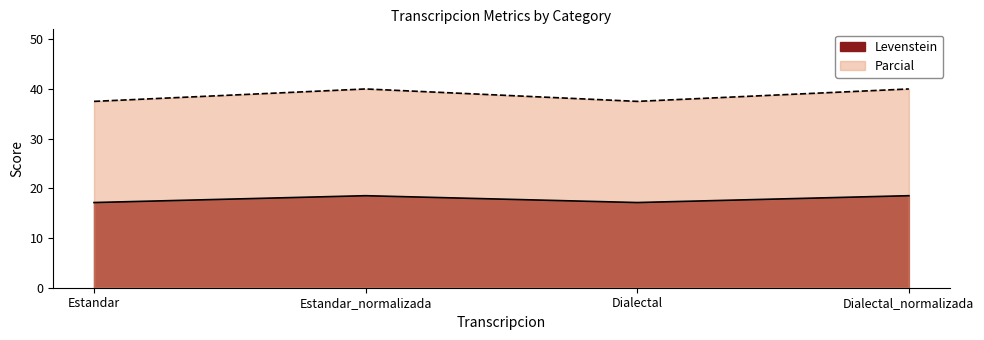

Reading left to right, extract all data points from this chart.

Levenstein: 17.1	18.5	17.1	18.5
Parcial: 37.5	40.0	37.5	40.0